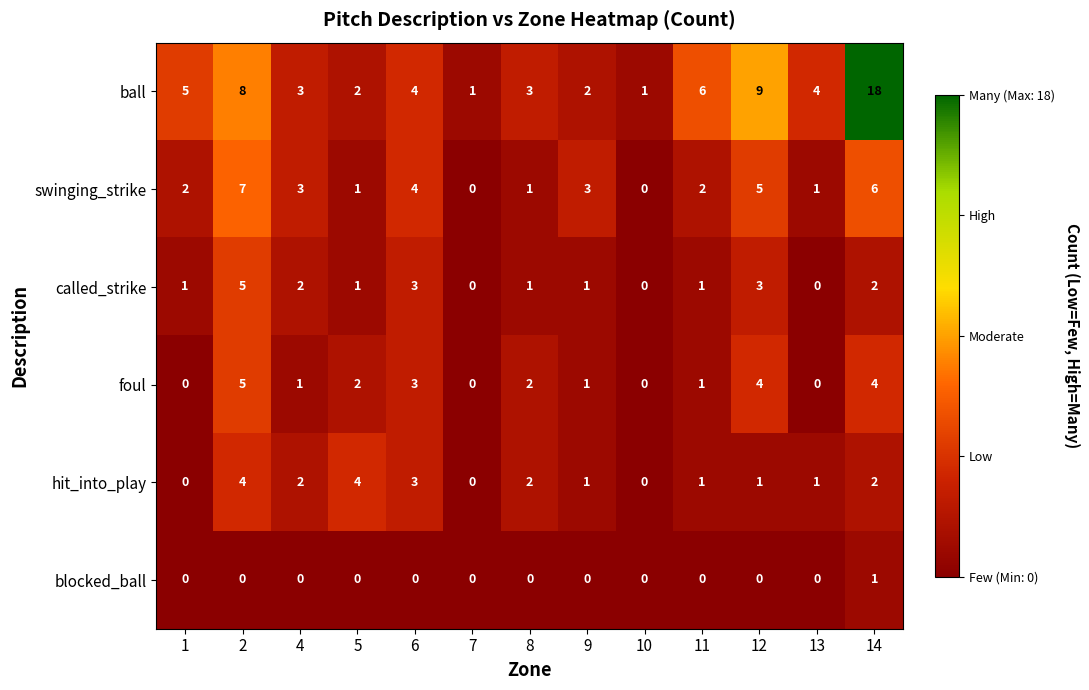

What is the difference between the highest and lowest values at 14?

17